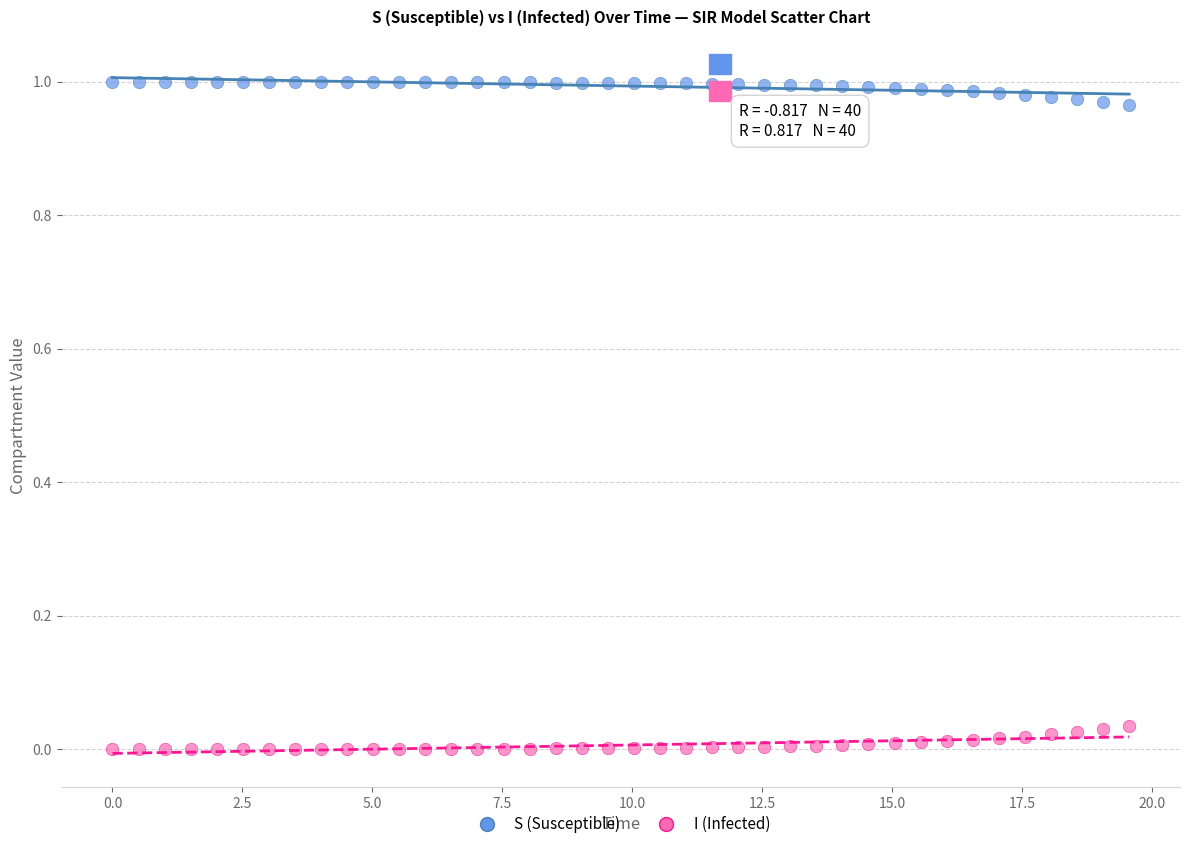

Across all data points, what is the range of X values (max minus min)?

19.6